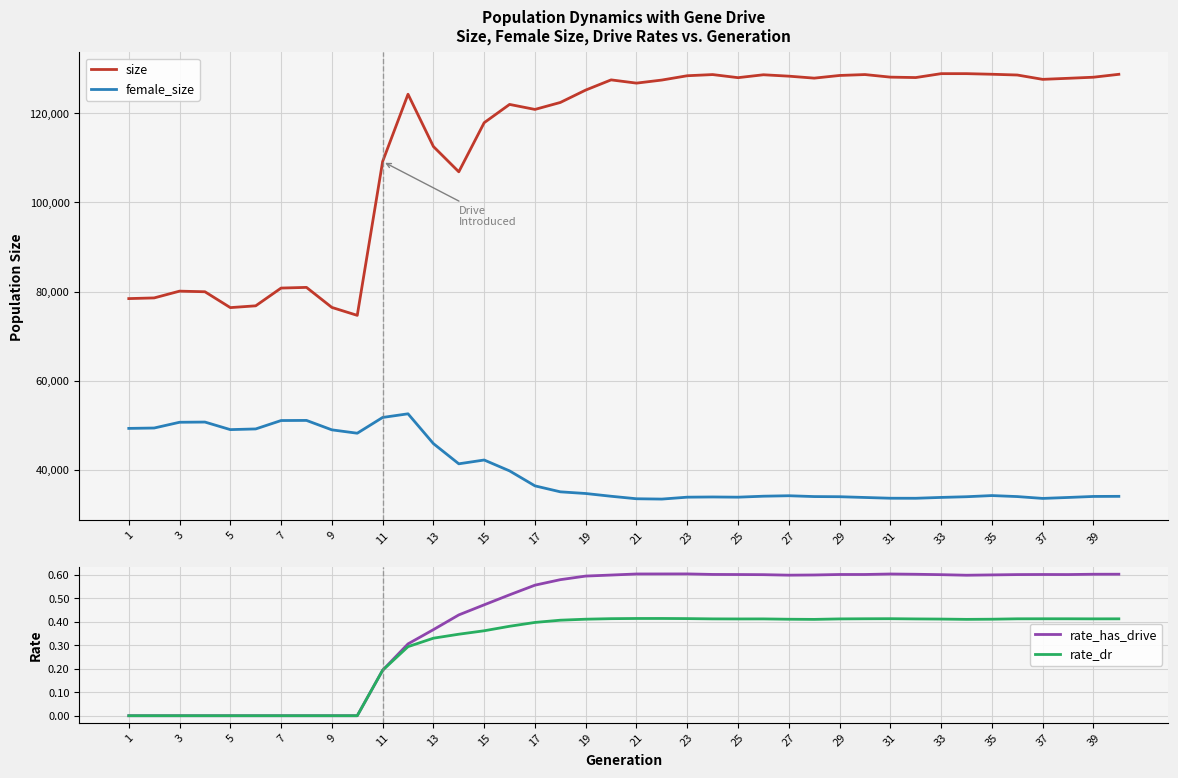

The value of size at 31 is 85738. True or false?

False